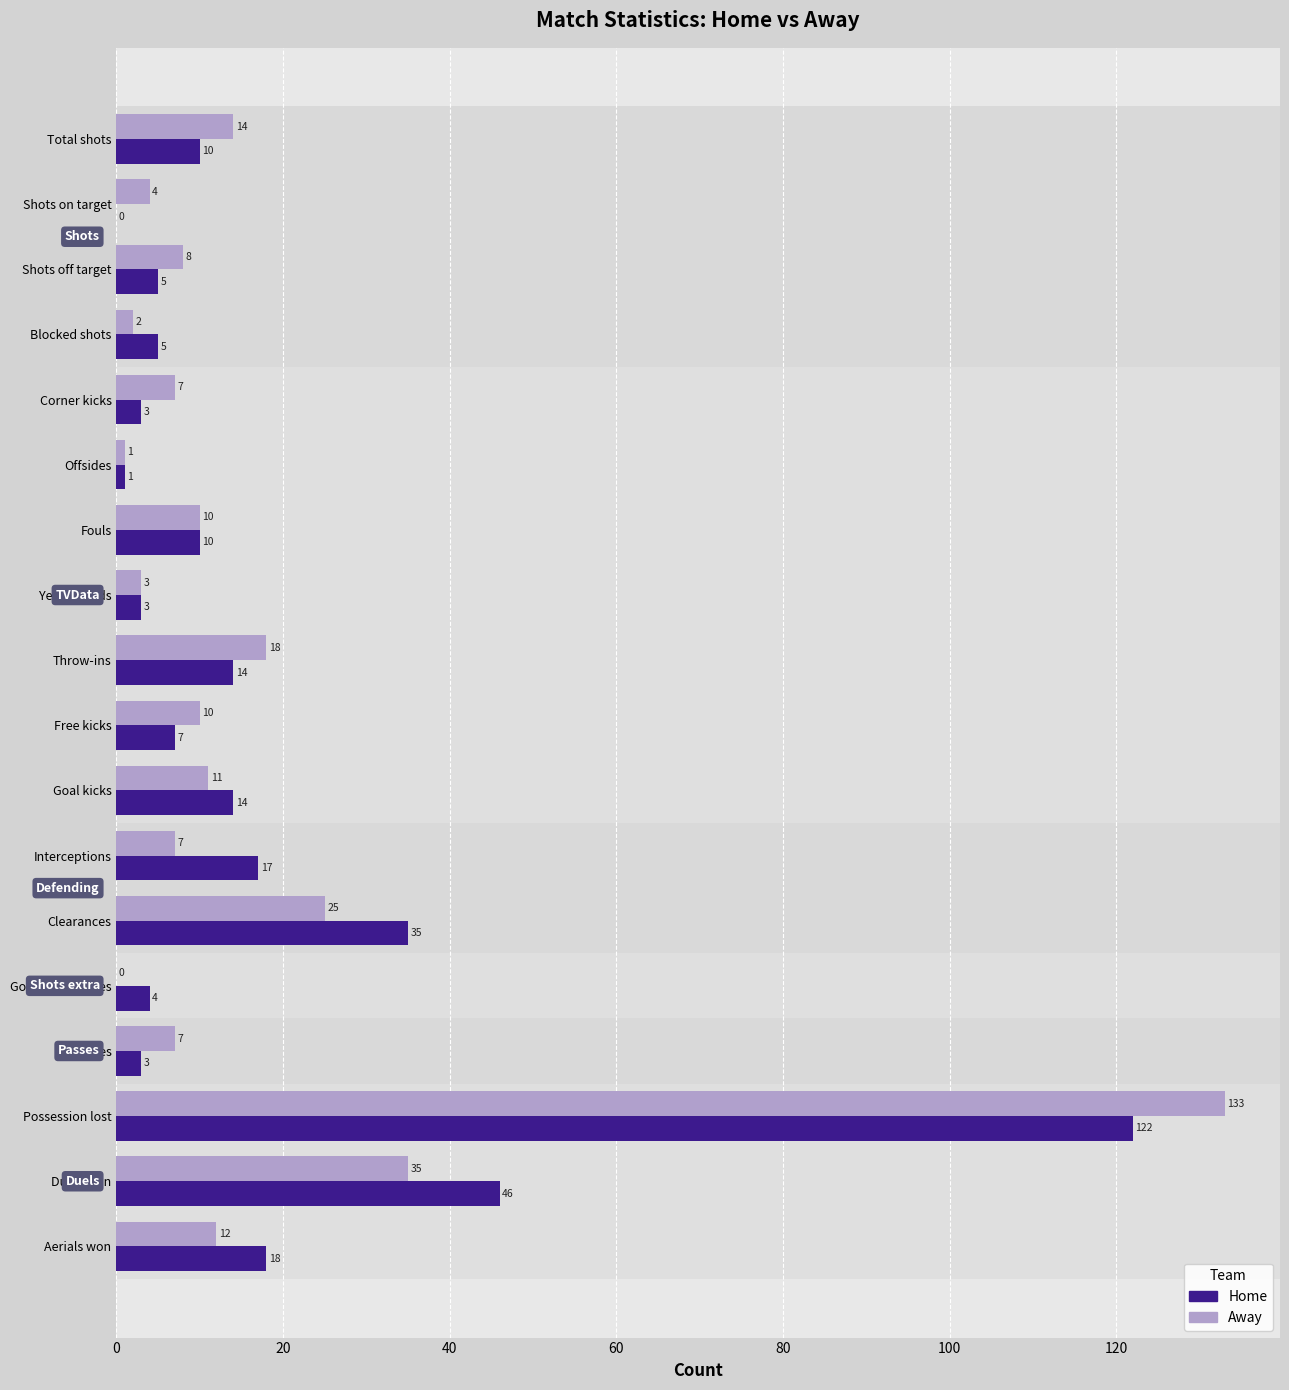

Which category has the highest value in the Home series?

Possession lost